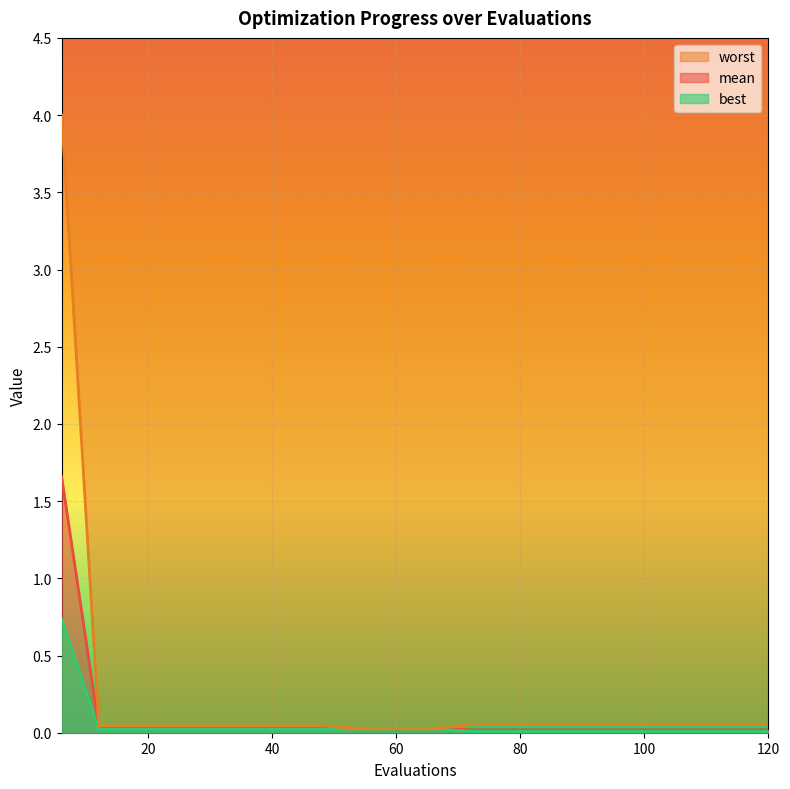

How many categories are shown in the chart?

20